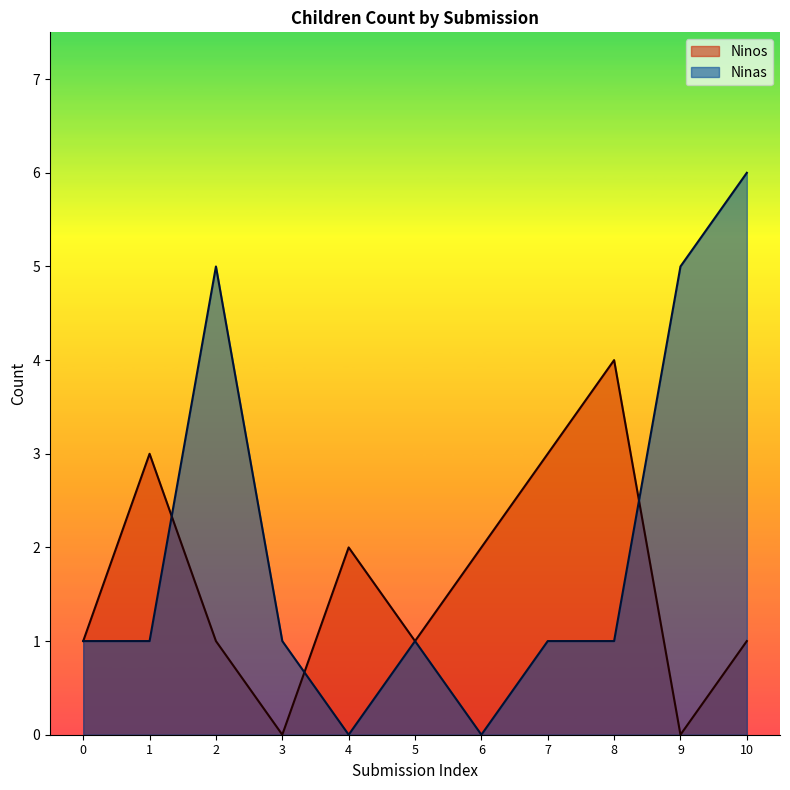

At which label does Ninos reach its peak?

8